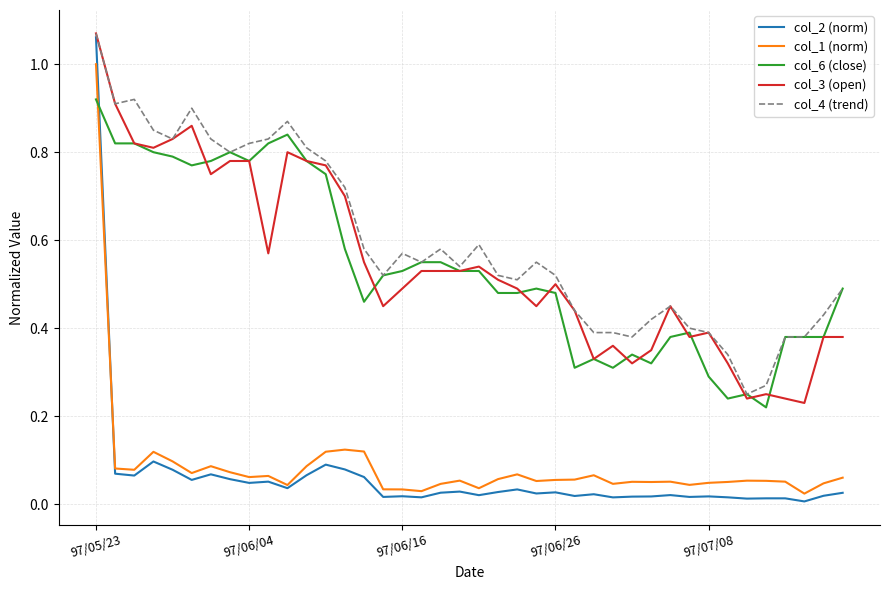

Which series has the widest spread of values?

col_2 (norm)